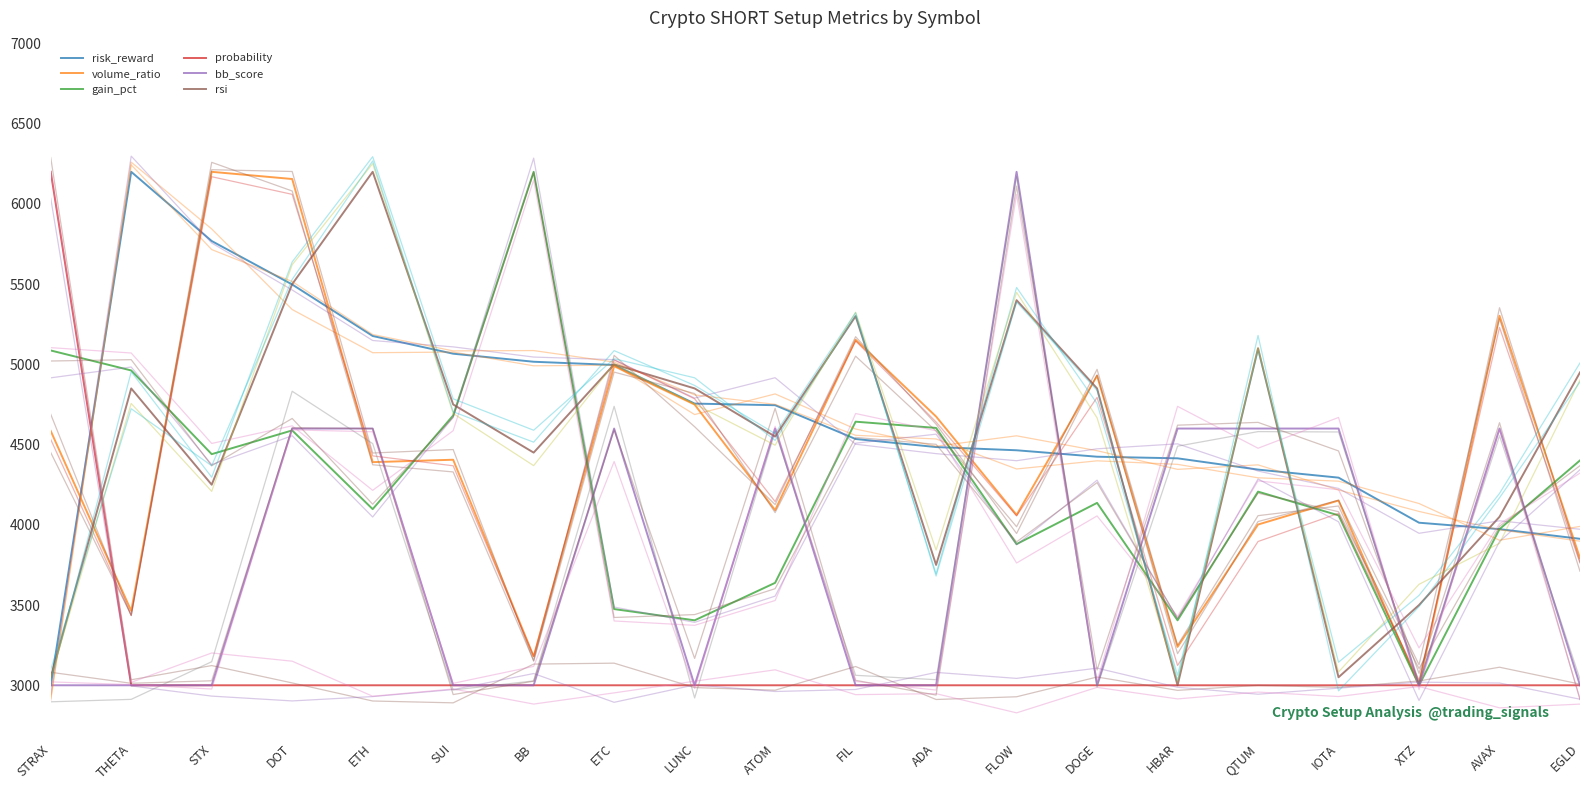

At which category is the sum across all series the highest?

DOT